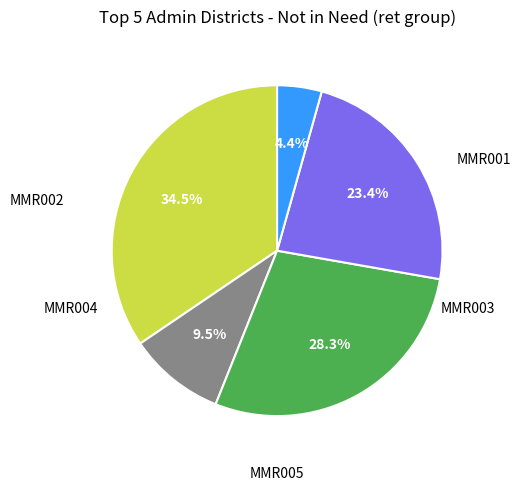

Does any single category account for the majority?

No